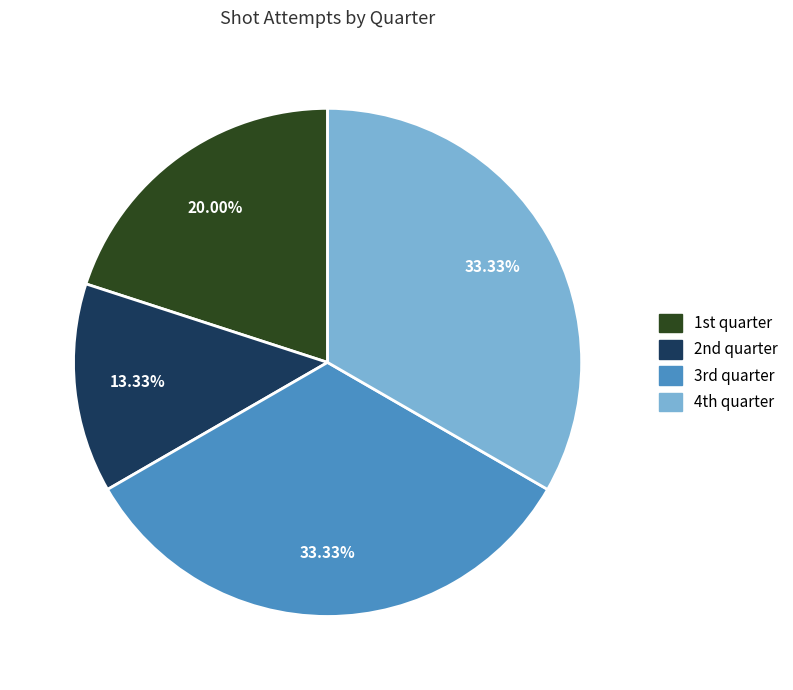

Does any single category account for the majority?

No